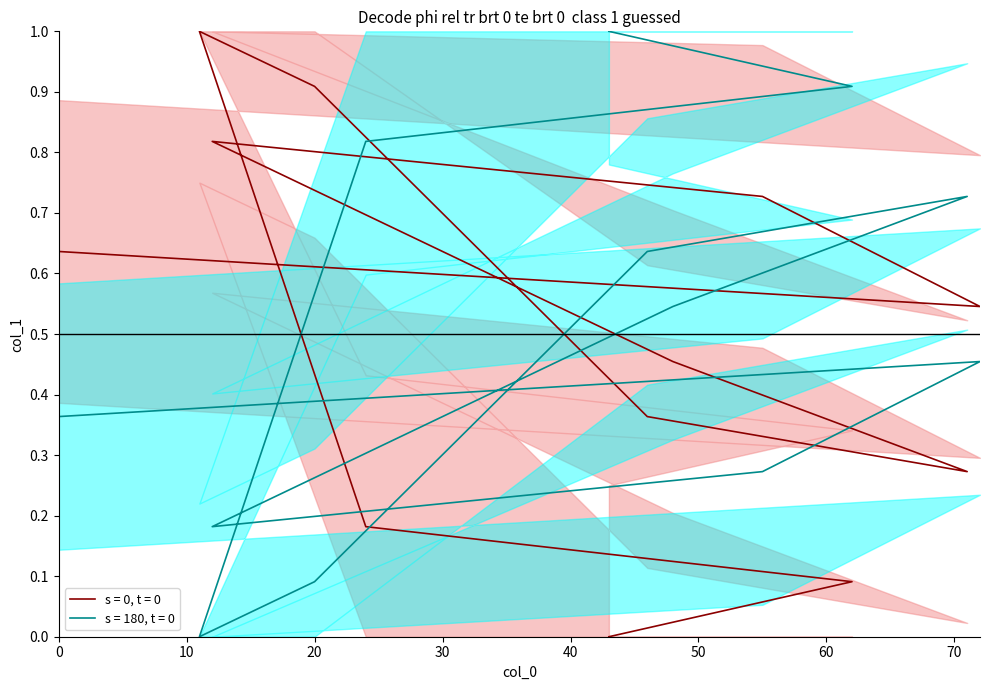

What is the maximum value shown in the chart?

1.0